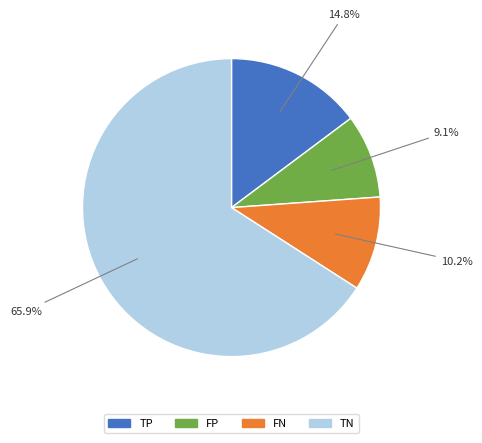

True or false: TN accounts for 66% of the total.

True